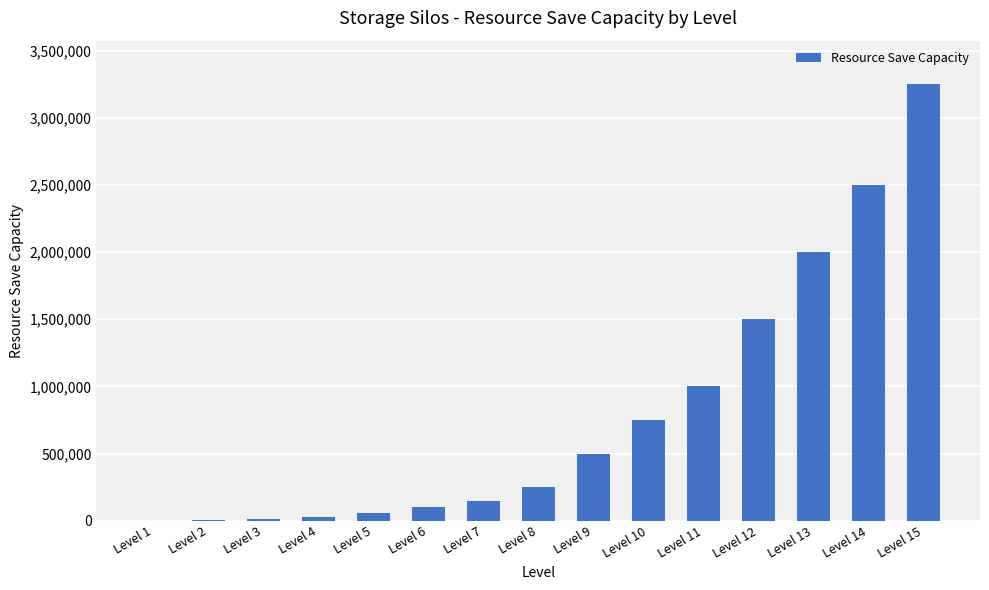

Count the number of data series in this chart.

1